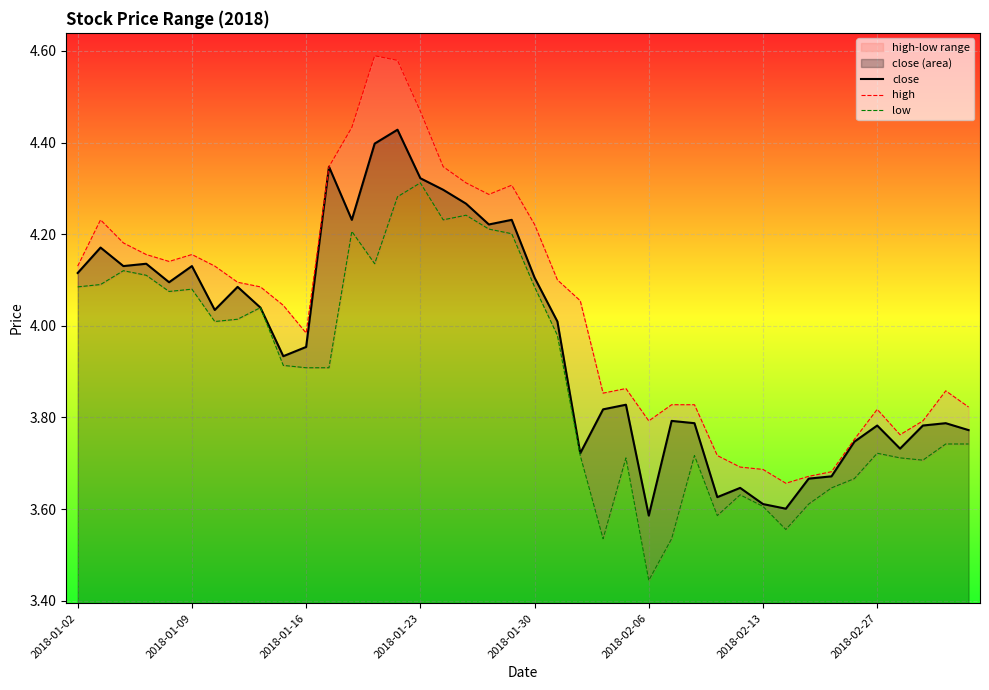

Which series has the widest spread of values?

high